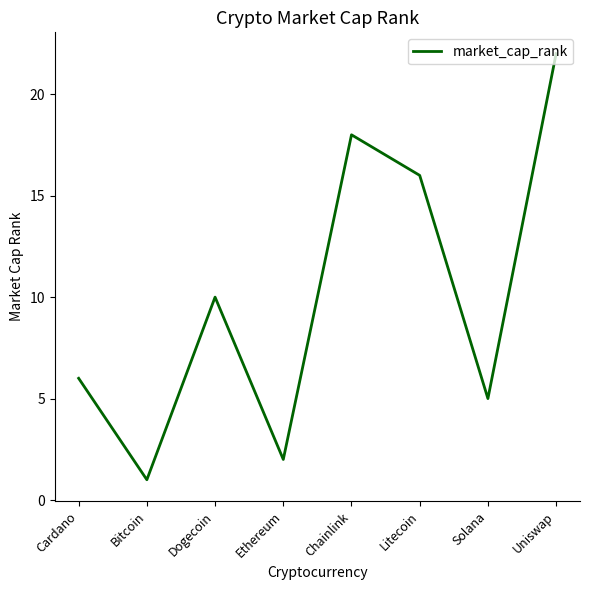

What is the smallest value displayed?

1